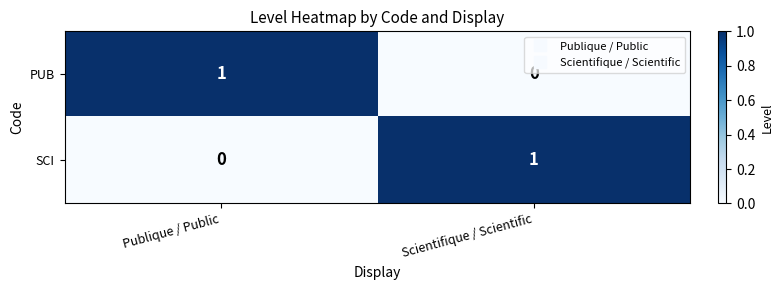

Reading right to left, transcribe all the data shown in this chart.

PUB: Scientifique / Scientific=0	Publique / Public=1
SCI: Scientifique / Scientific=1	Publique / Public=0